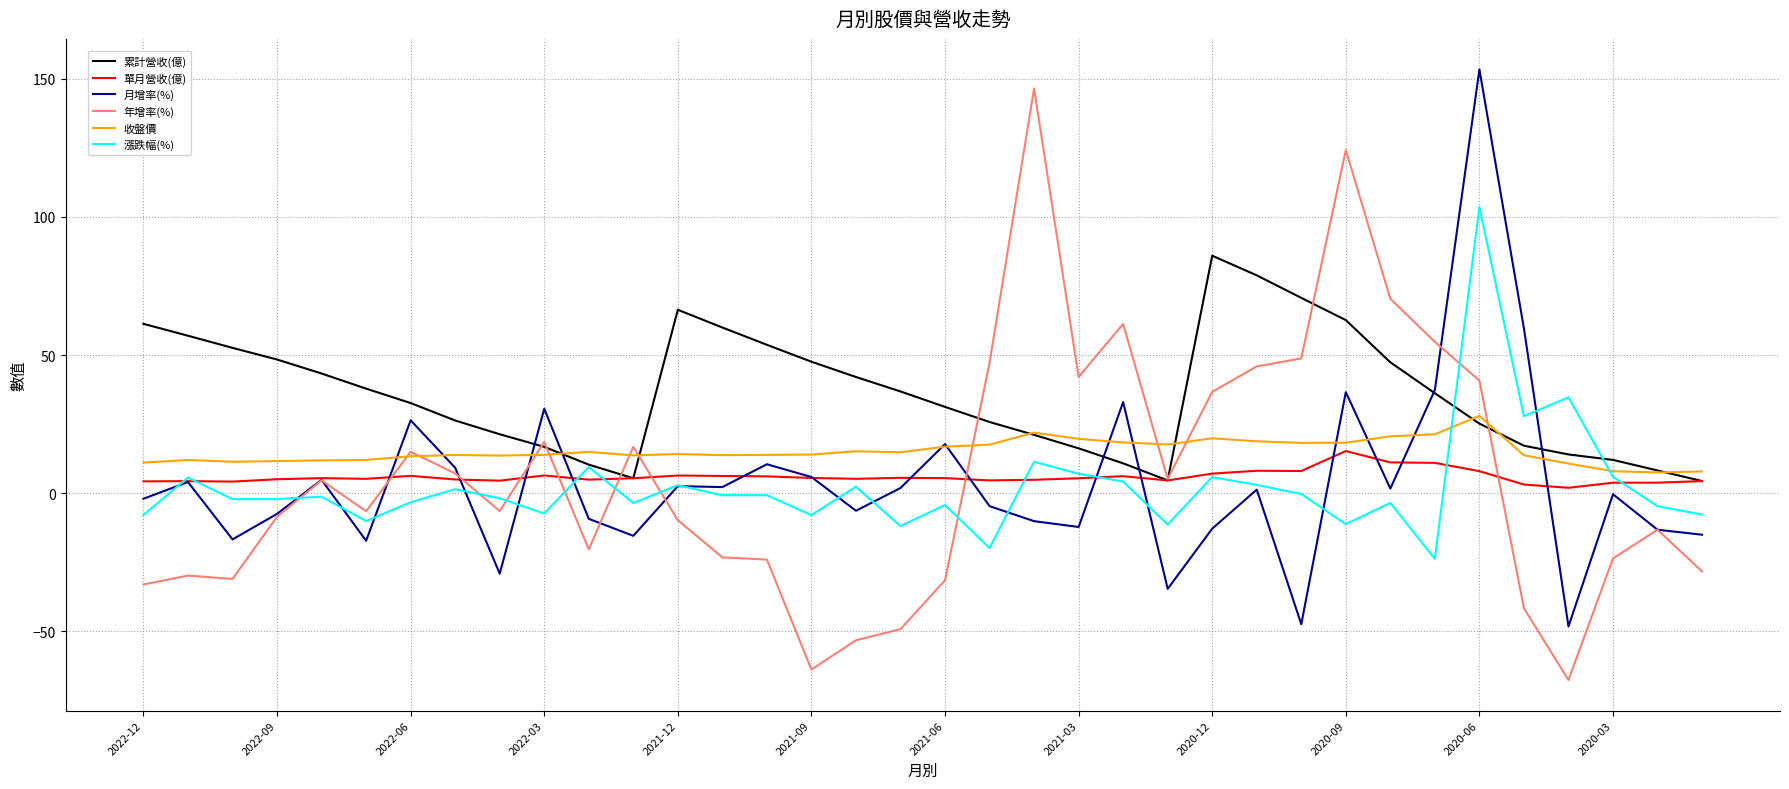

Which series has the largest total across all categories?

累計營收(億)